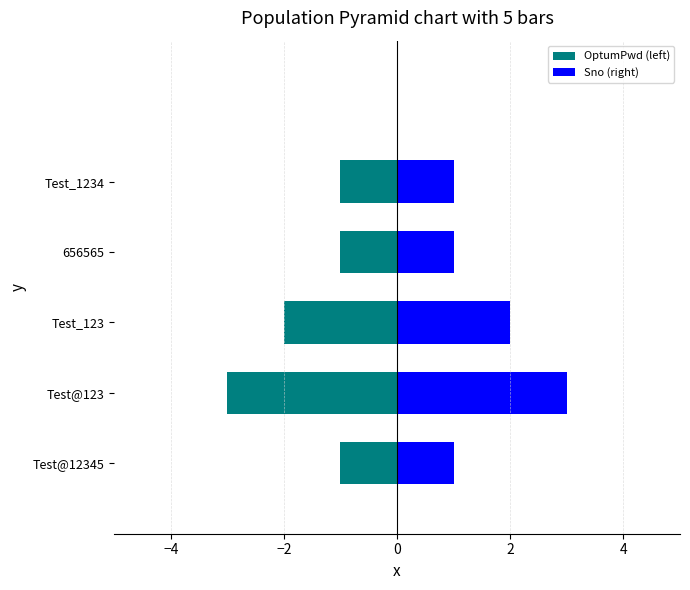

Rank the series by their average value, from highest to lowest.

Sno (right), OptumPwd (left)